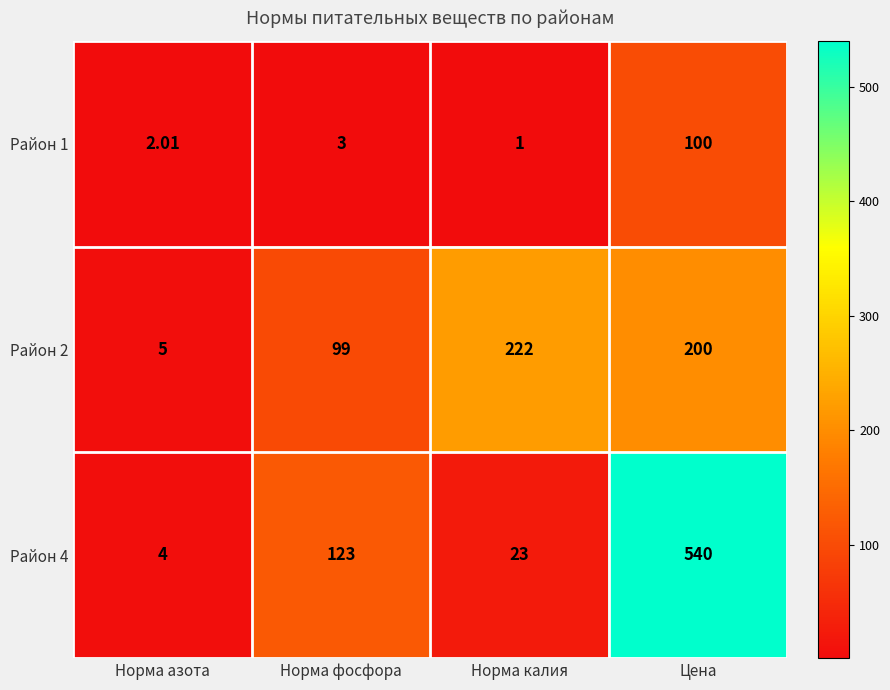

Count the number of data series in this chart.

3